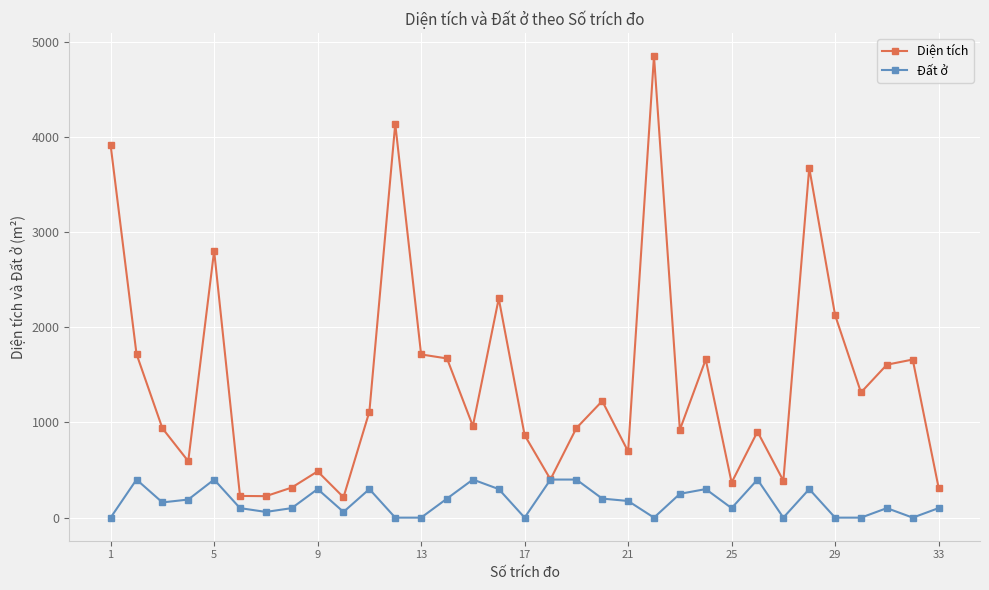

What is the value of the Đất ở point at the 11th from the left?

300.0